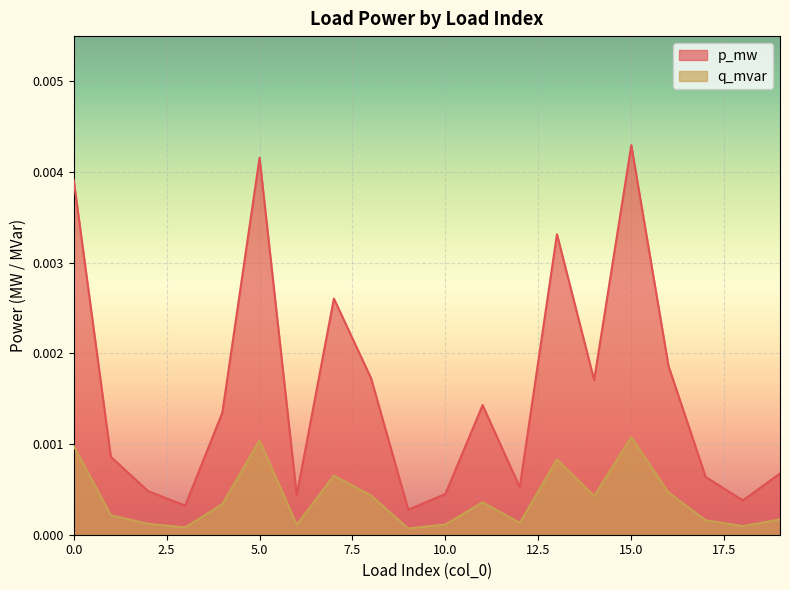

At which label does q_mvar reach its peak?

15